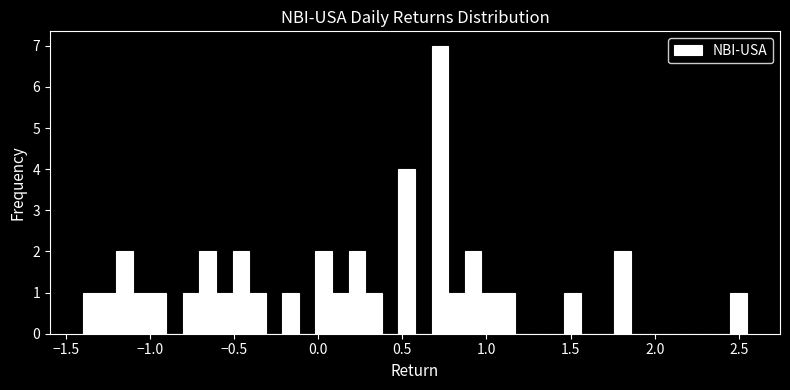

Around what value on the x-axis is the tallest bar? Give the approximate position of its centre, as read against the axis.

0.70